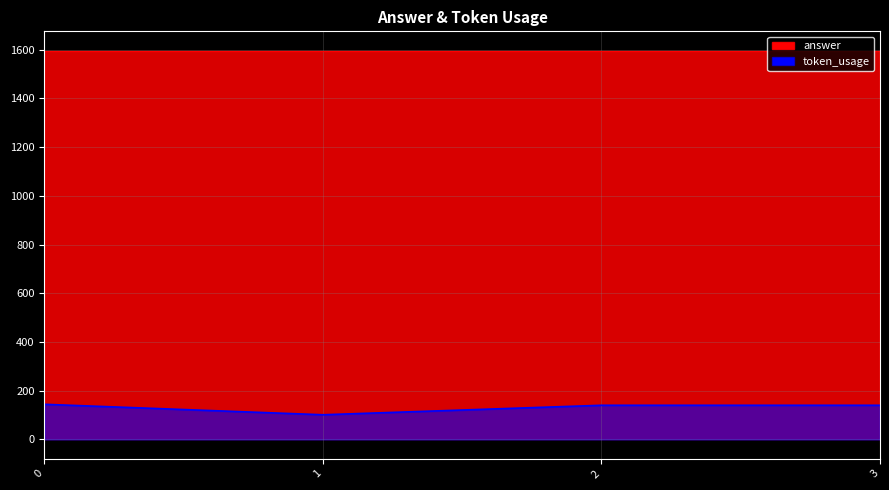

True or false: token_usage and answer cross at least once.

False